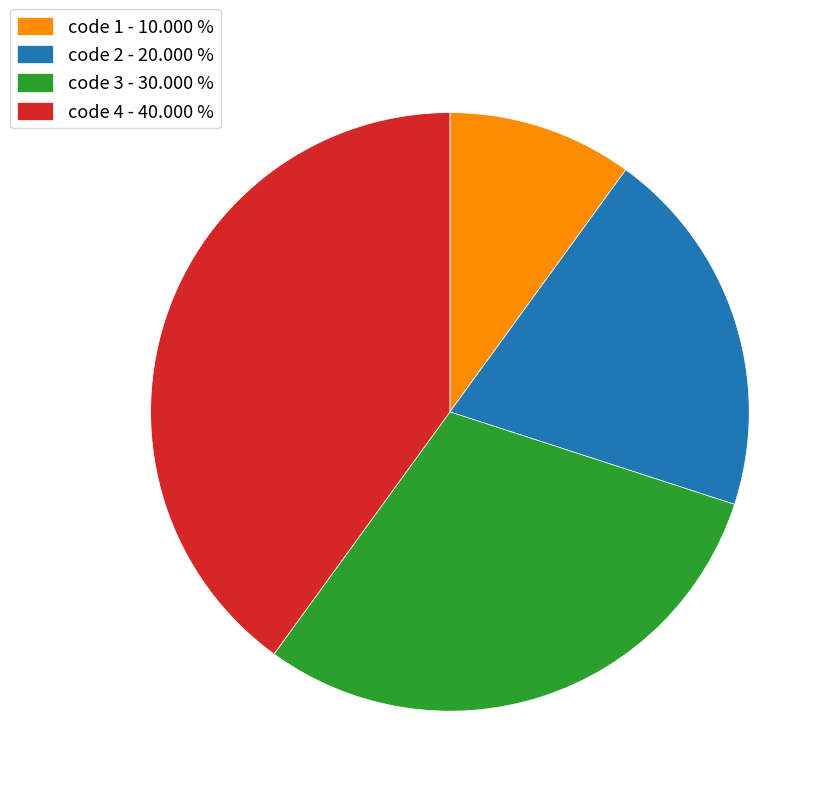

Is there any slice that represents more than half of the pie?

No